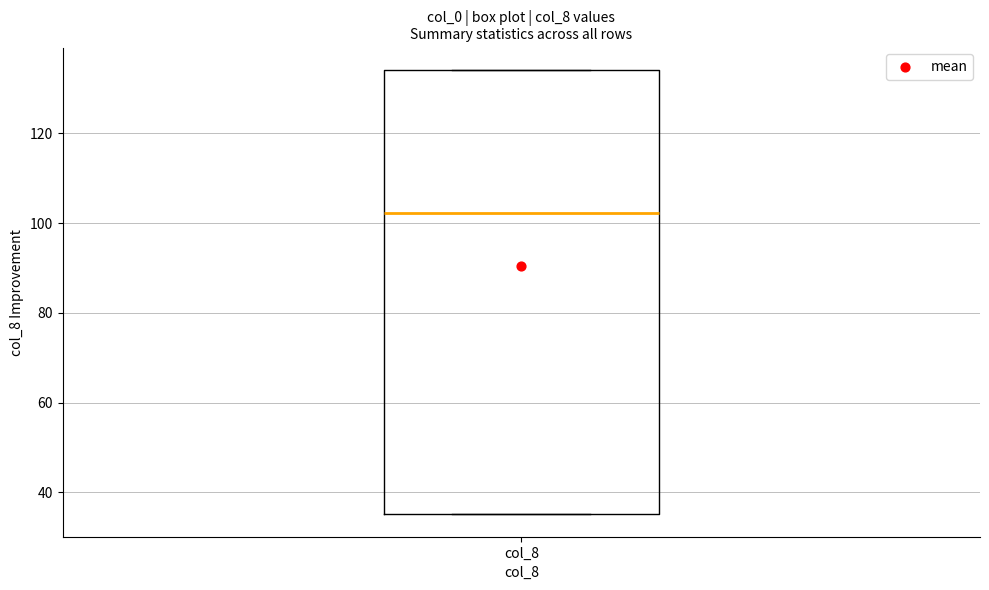

Where is the upper edge of the box for col_8 on the y-axis? The values are not printed on the chart, so give them approximately, as read against the axis.

134